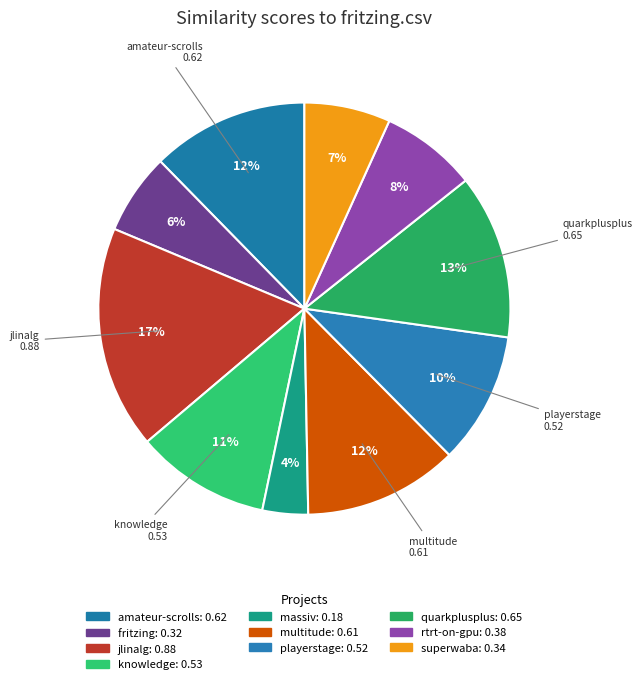

Is there a majority slice in this chart?

No